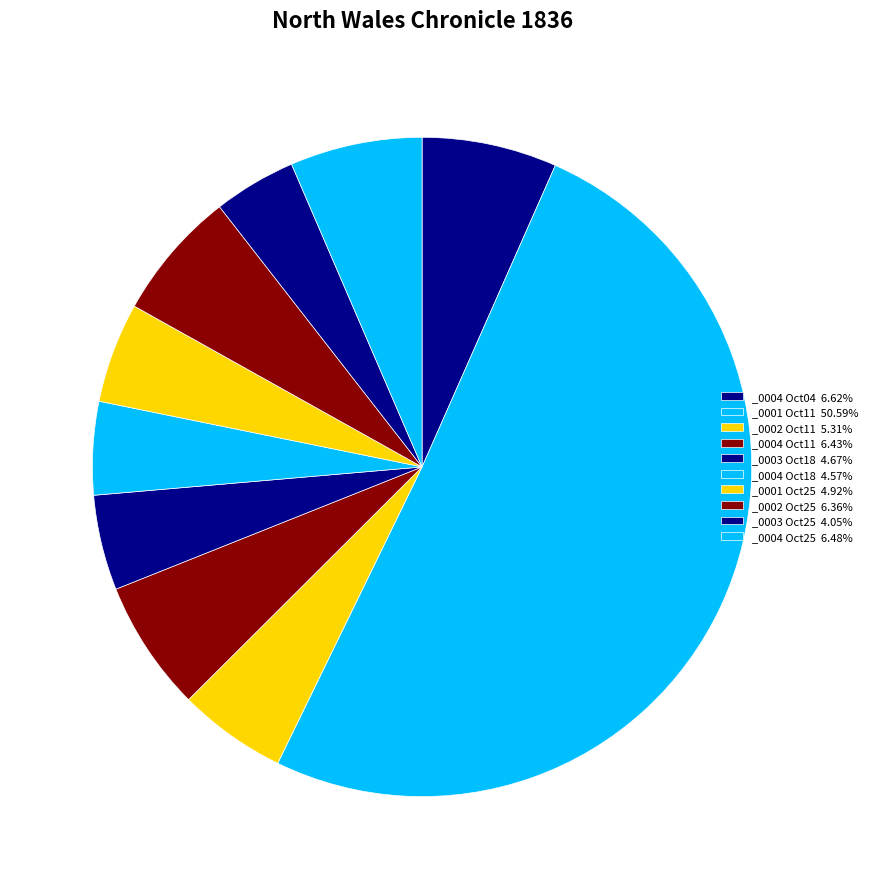

What is the smallest slice in the pie chart?

1836.10.25_NorthWalesChronicle_0003